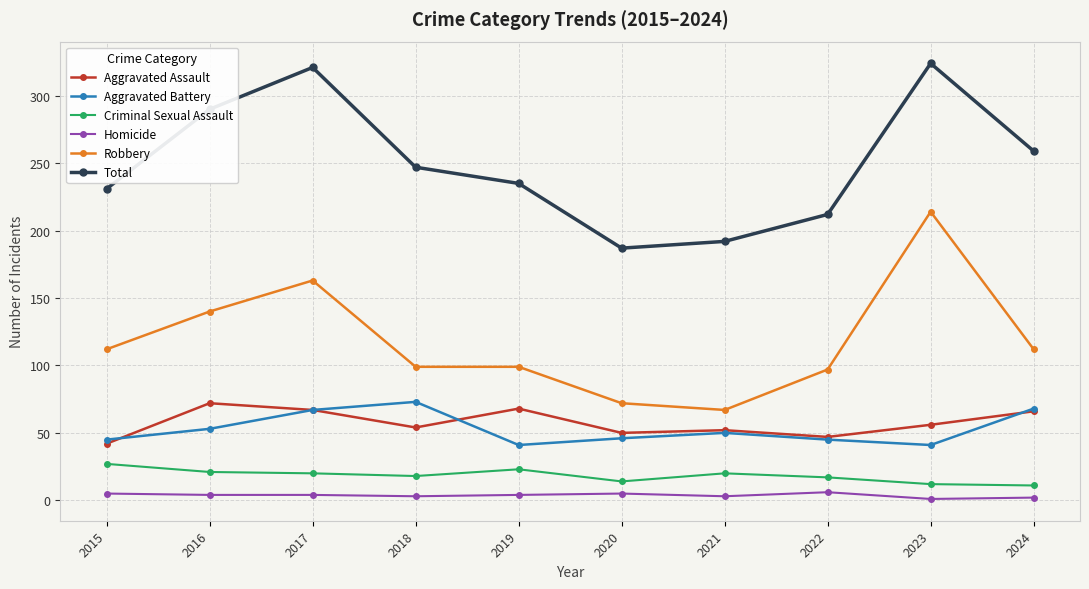

What is the value of the Total point at the 2nd from the left?

290